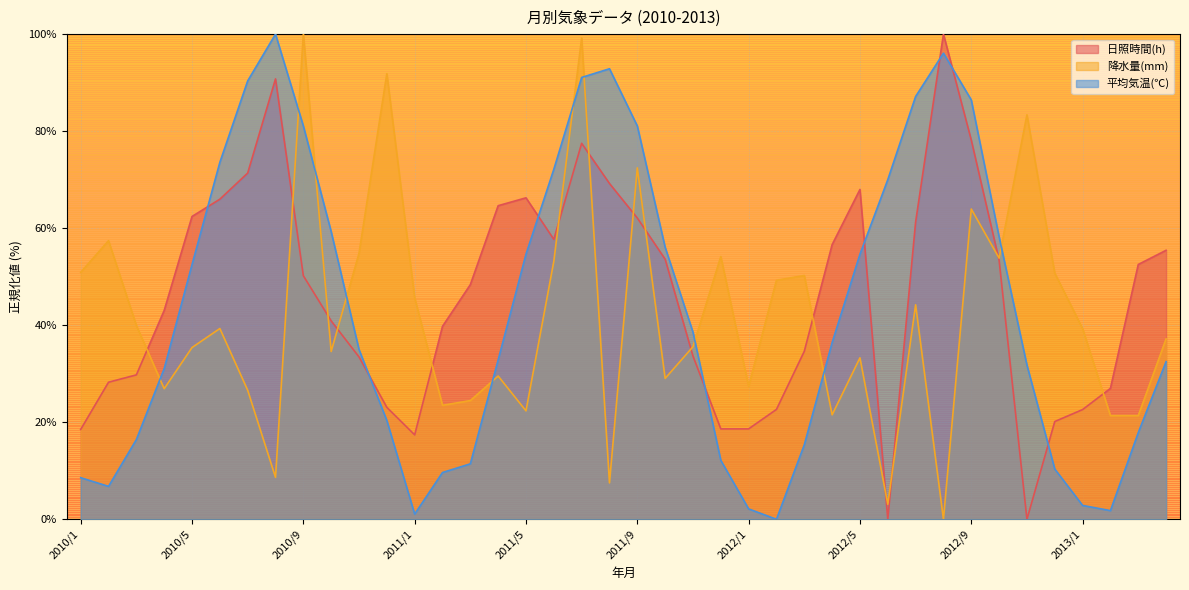

Reading left to right, extract all data points from this chart.

日照時間(h): 2010/1=18.5	2010/2=28.2	2010/3=29.8	2010/4=43.0	2010/5=62.4	2010/6=66.0	2010/7=71.4	2010/8=90.8	2010/9=50.2	2010/10=40.9	2010/11=33.5	2010/12=23.1	2011/1=17.4	2011/2=39.8	2011/3=48.4	2011/4=64.6	2011/5=66.3	2011/6=57.7	2011/7=77.5	2011/8=69.2	2011/9=62.1	2011/10=53.6	2011/11=33.6	2011/12=18.6	2012/1=18.6	2012/2=22.6	2012/3=34.6	2012/4=56.6	2012/5=68.0	2012/6=0.0	2012/7=61.3	2012/8=100.0	2012/9=78.2	2012/10=53.4	2012/11=0.0	2012/12=20.1	2013/1=22.6	2013/2=27.0	2013/3=52.5	2013/4=55.4
降水量(mm): 2010/1=50.9	2010/2=57.4	2010/3=40.0	2010/4=26.9	2010/5=35.4	2010/6=39.3	2010/7=26.6	2010/8=8.6	2010/9=100.0	2010/10=34.6	2010/11=54.8	2010/12=91.8	2011/1=45.7	2011/2=23.5	2011/3=24.5	2011/4=29.5	2011/5=22.3	2011/6=53.2	2011/7=99.2	2011/8=7.5	2011/9=72.4	2011/10=29.0	2011/11=35.6	2011/12=54.2	2012/1=27.4	2012/2=49.3	2012/3=50.2	2012/4=21.5	2012/5=33.3	2012/6=3.1	2012/7=44.2	2012/8=0.0	2012/9=63.9	2012/10=53.8	2012/11=83.4	2012/12=50.7	2013/1=39.3	2013/2=21.4	2013/3=21.4	2013/4=37.2
平均気温(℃): 2010/1=8.6	2010/2=6.8	2010/3=16.4	2010/4=31.1	2010/5=52.5	2010/6=73.6	2010/7=90.4	2010/8=100.0	2010/9=81.1	2010/10=59.3	2010/11=35.0	2010/12=20.4	2011/1=1.1	2011/2=9.6	2011/3=11.4	2011/4=32.9	2011/5=54.6	2011/6=72.1	2011/7=91.1	2011/8=92.9	2011/9=81.1	2011/10=56.1	2011/11=38.6	2011/12=12.1	2012/1=2.1	2012/2=0.0	2012/3=15.4	2012/4=36.4	2012/5=54.6	2012/6=70.0	2012/7=87.1	2012/8=96.1	2012/9=86.4	2012/10=58.2	2012/11=31.8	2012/12=10.4	2013/1=2.9	2013/2=1.8	2013/3=17.9	2013/4=32.5